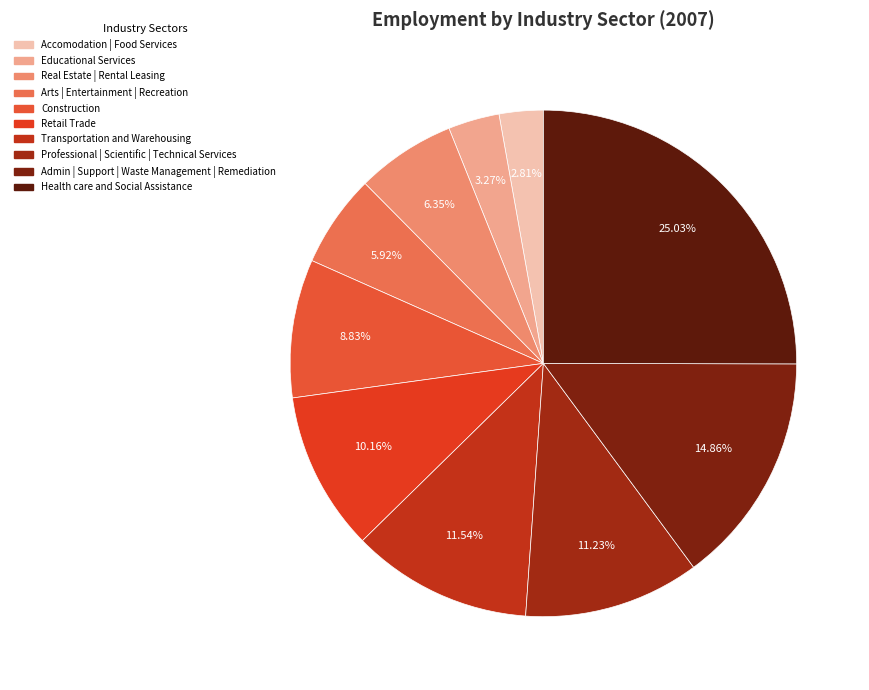

True or false: Admin | Support | Waste Management | Remediation accounts for 15% of the total.

True